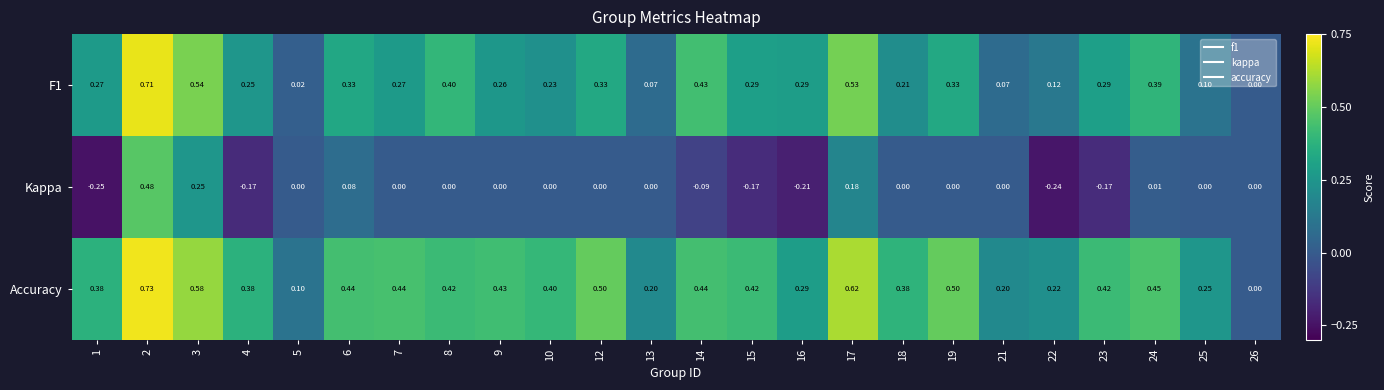

Which series changed the most between 5 and 23?

Accuracy